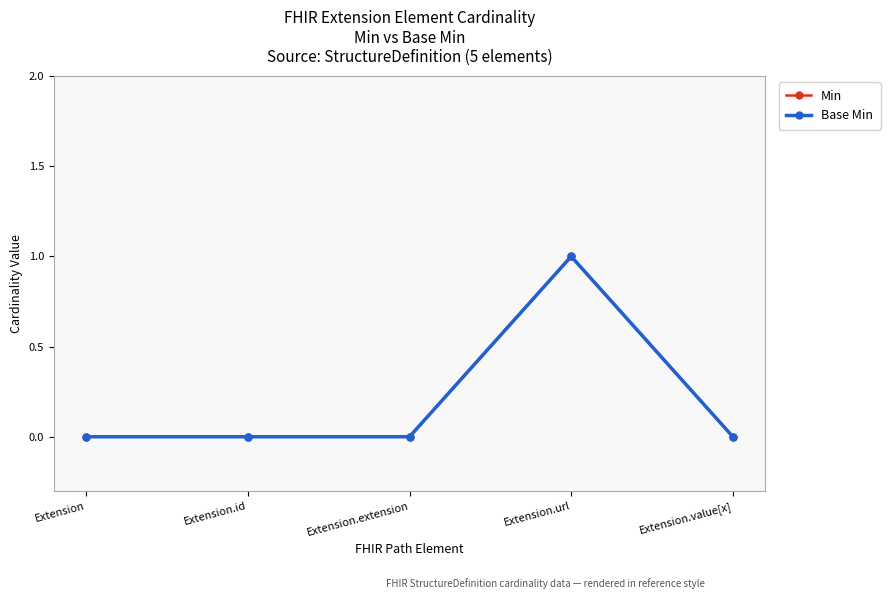

Reading left to right, list all the values displayed in this chart.

Min: 0	0	0	1	0
Base Min: 0	0	0	1	0